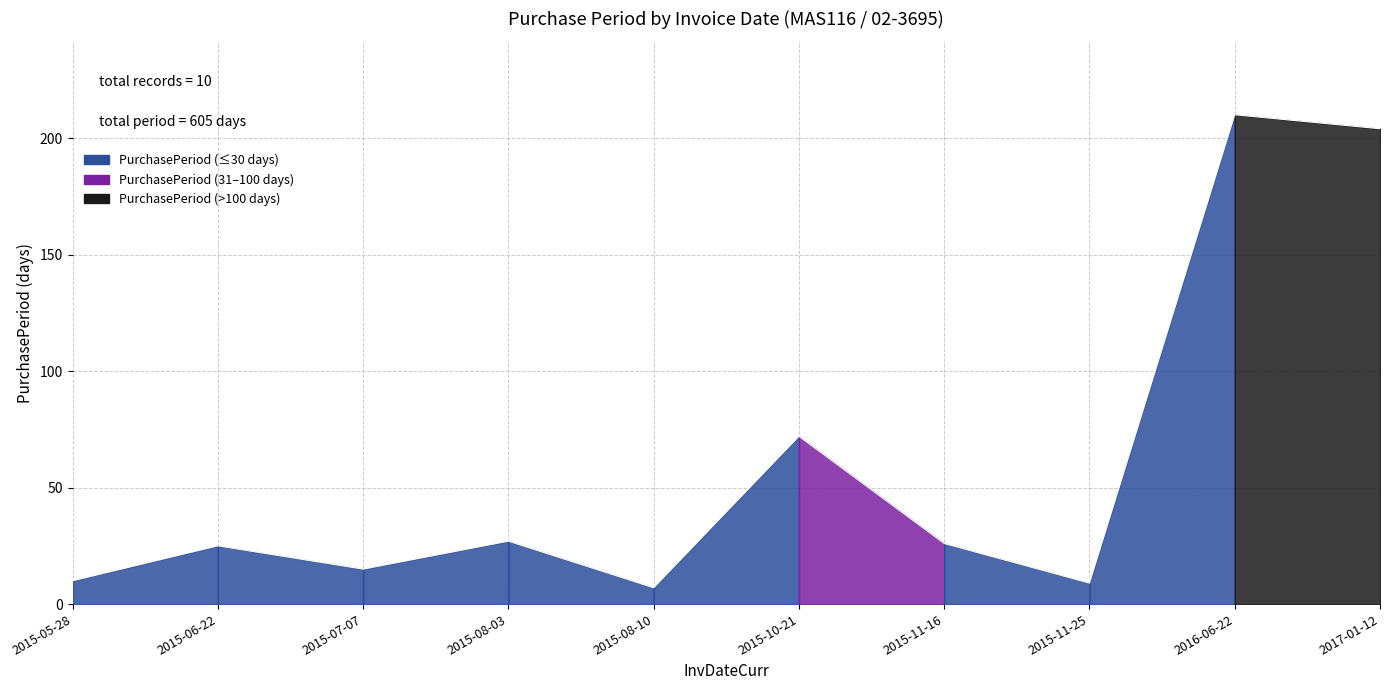

Reading left to right, what are all the values shown in this chart?

10	25	15	27	7	72	26	9	210	204